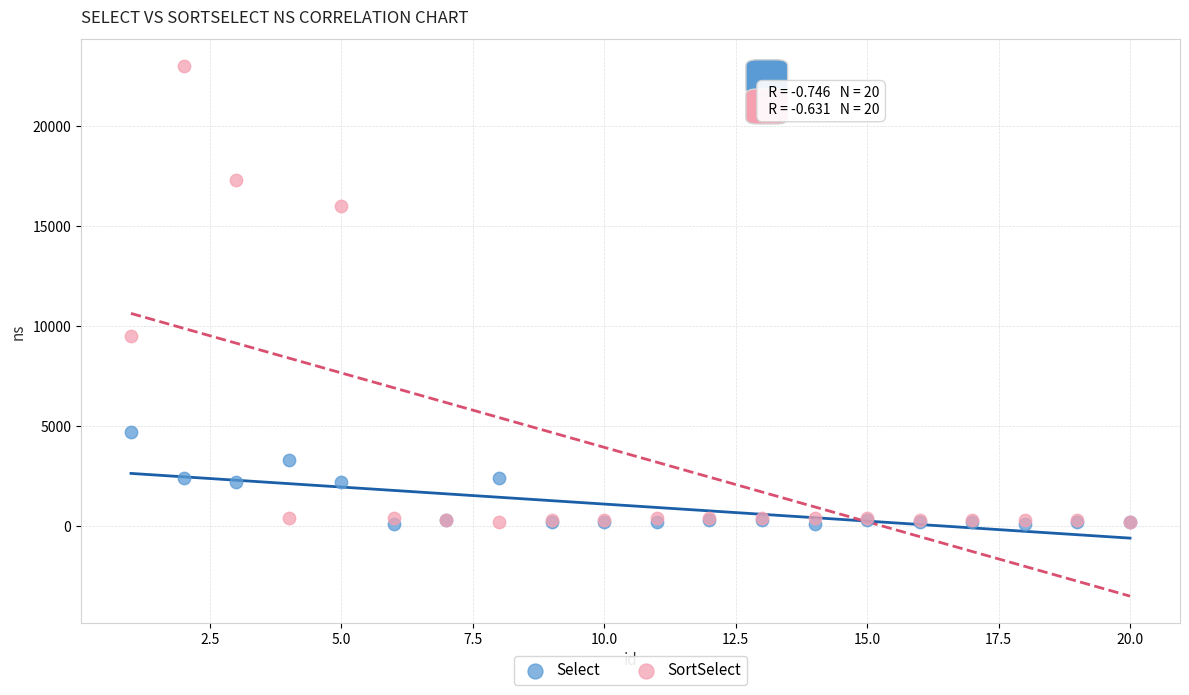

Across all series, what Y value is closest to 11550?

9500